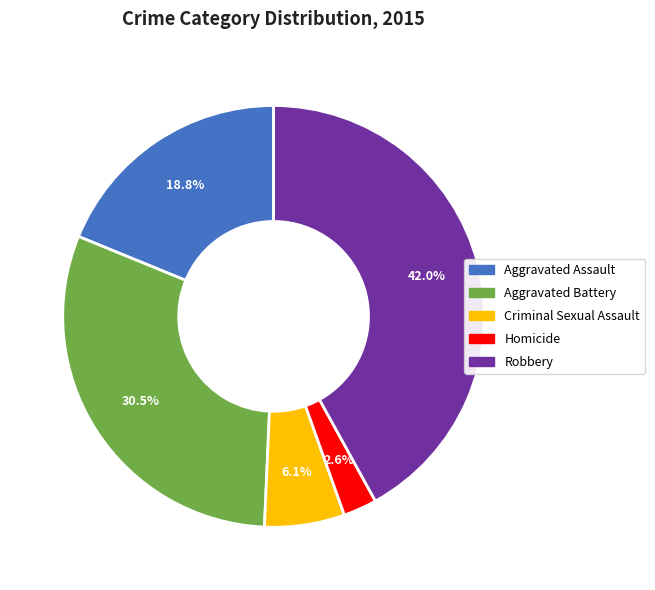

Which slice is the largest?

Robbery